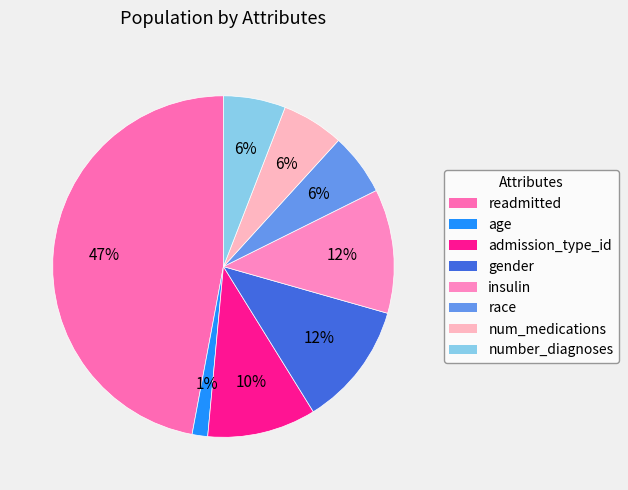

To the nearest percent, what is the combined percentage of admission_type_id and number_diagnoses?

16%